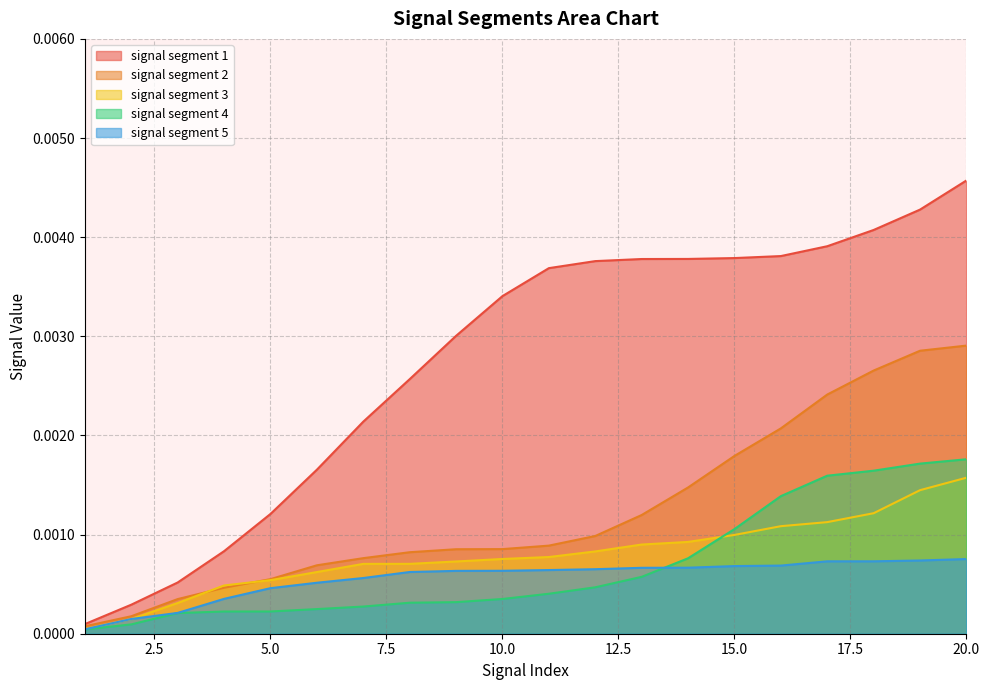

Is the value of signal segment 3 at 8 greater than the value of signal segment 4 at 12?

Yes